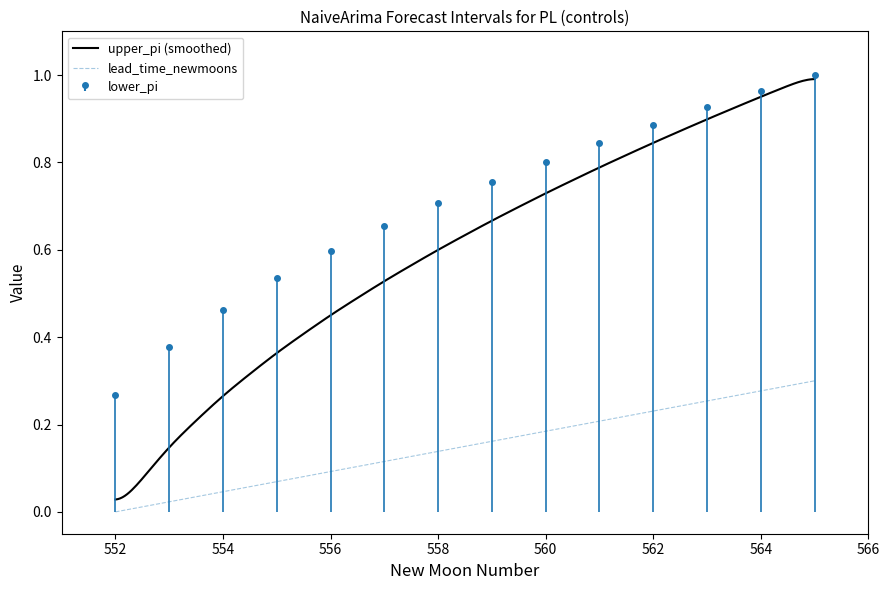

Which category has the lowest value in the lead_time_newmoons series?

552